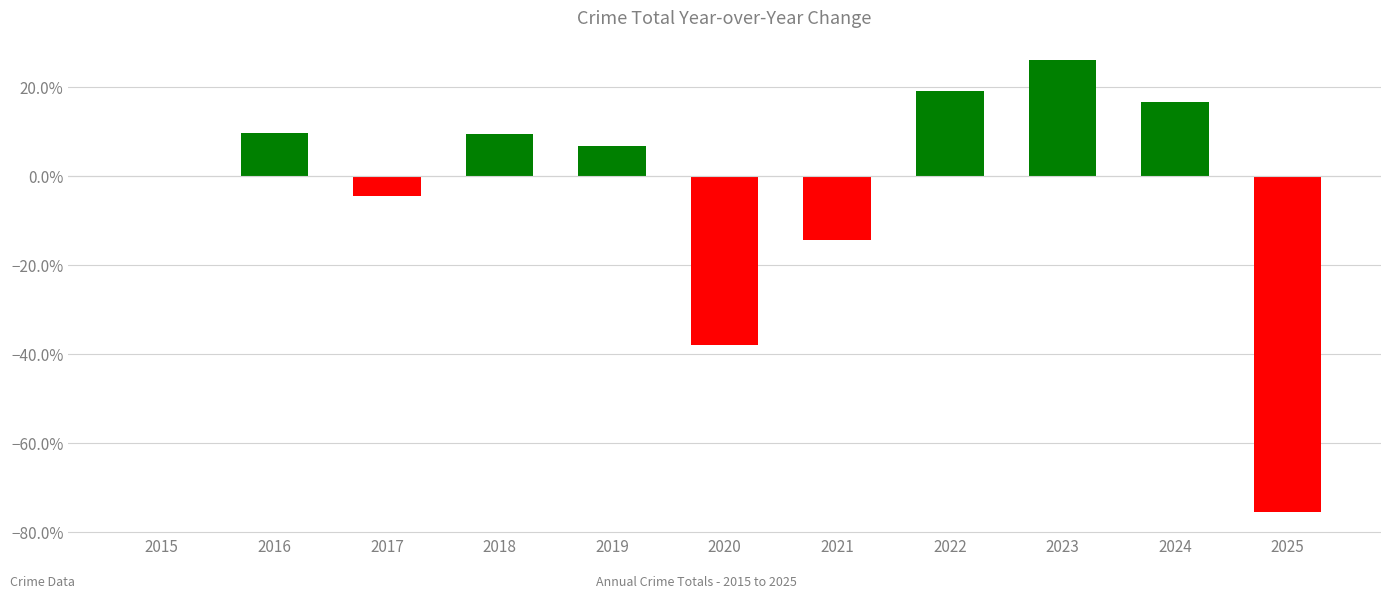

What is the approximate value at 2019?

6.8